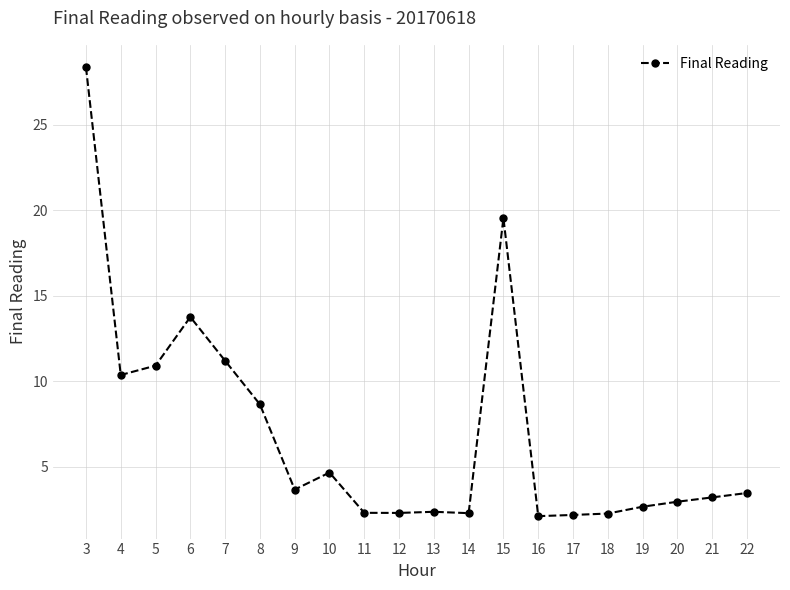

True or false: the data shows 28.4 at 3.

True